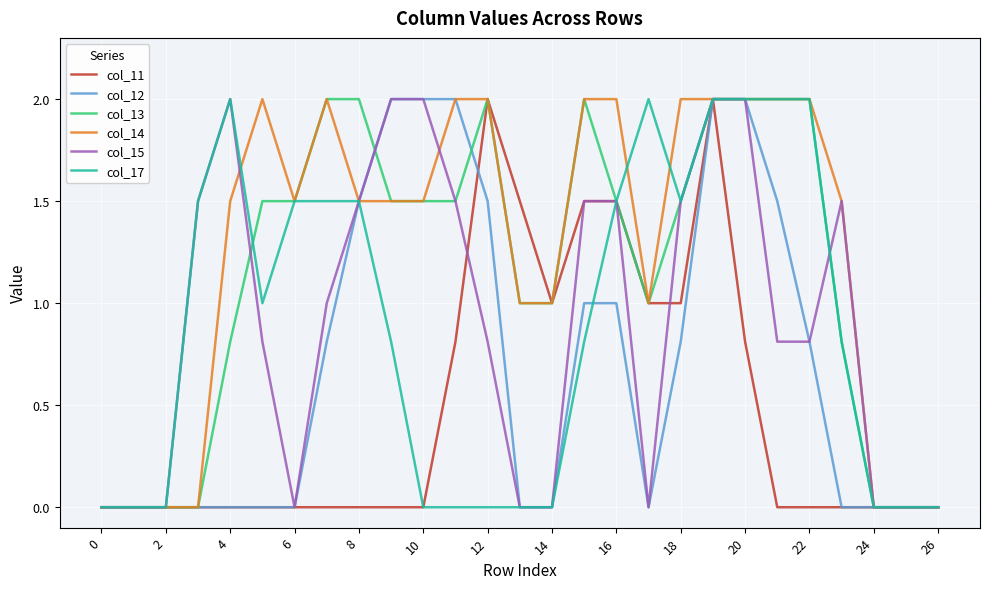

What is the difference between the second highest and minimum values in the col_13 series?

2.0